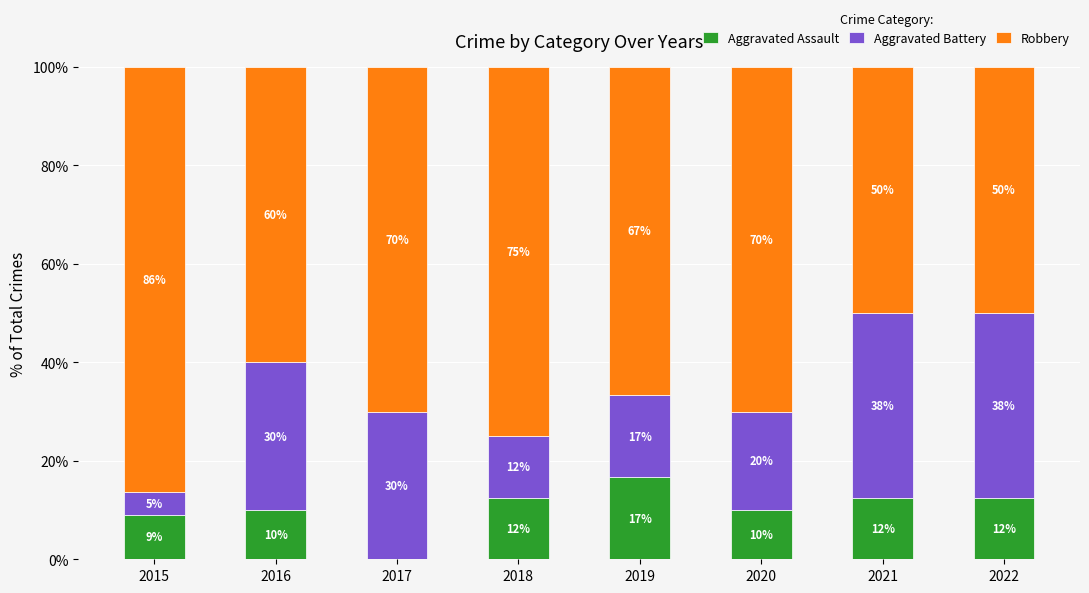

Is it true that Aggravated Assault equals 11.3 at 2017?

False